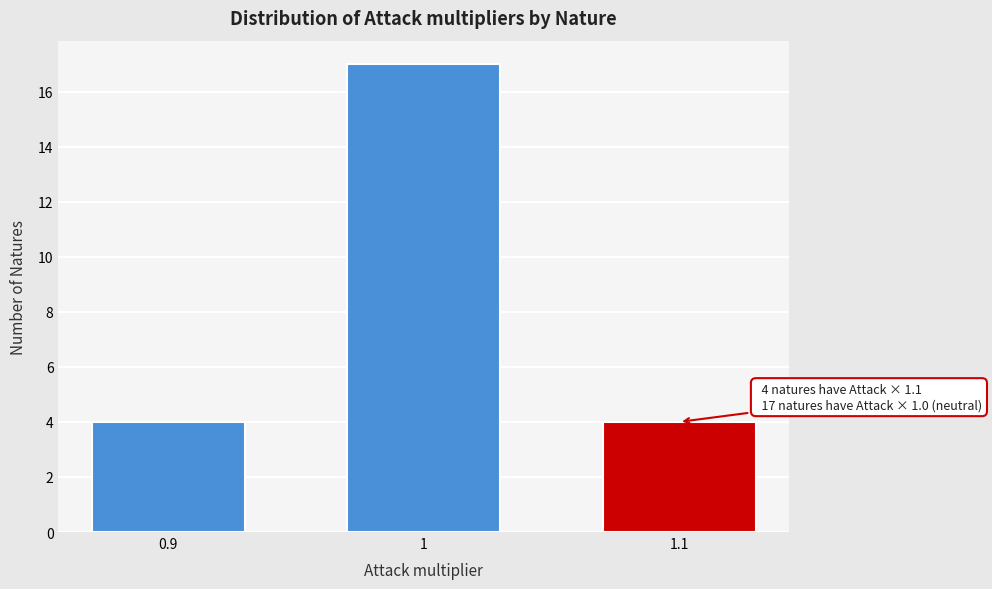

Reading right to left, list all the values displayed in this chart.

4	17	4